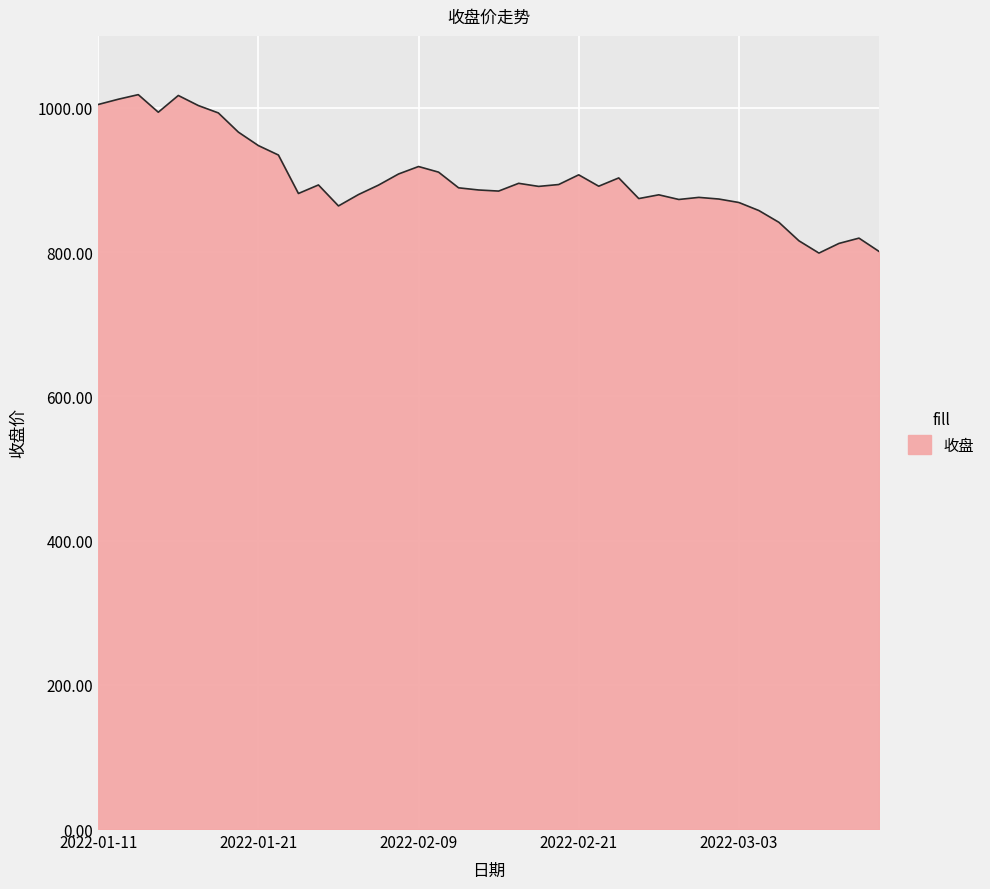

What is the difference between the maximum and minimum values?

219.7